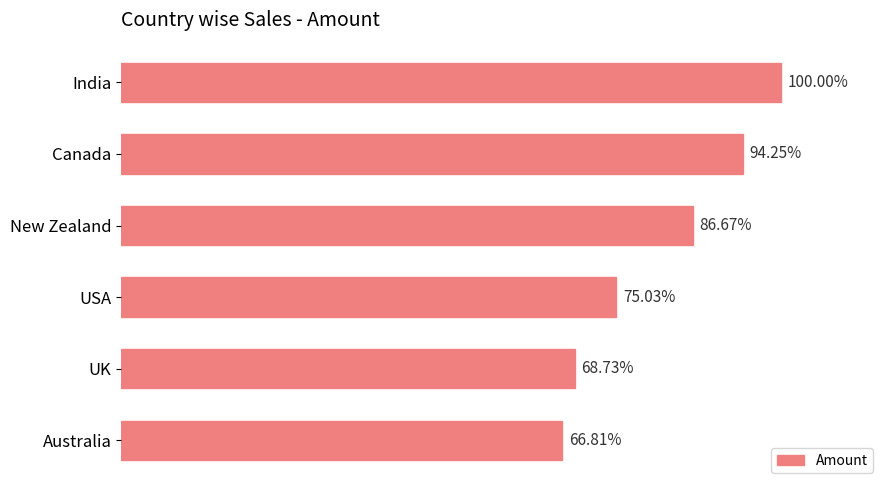

Does the chart contain any negative values?

No